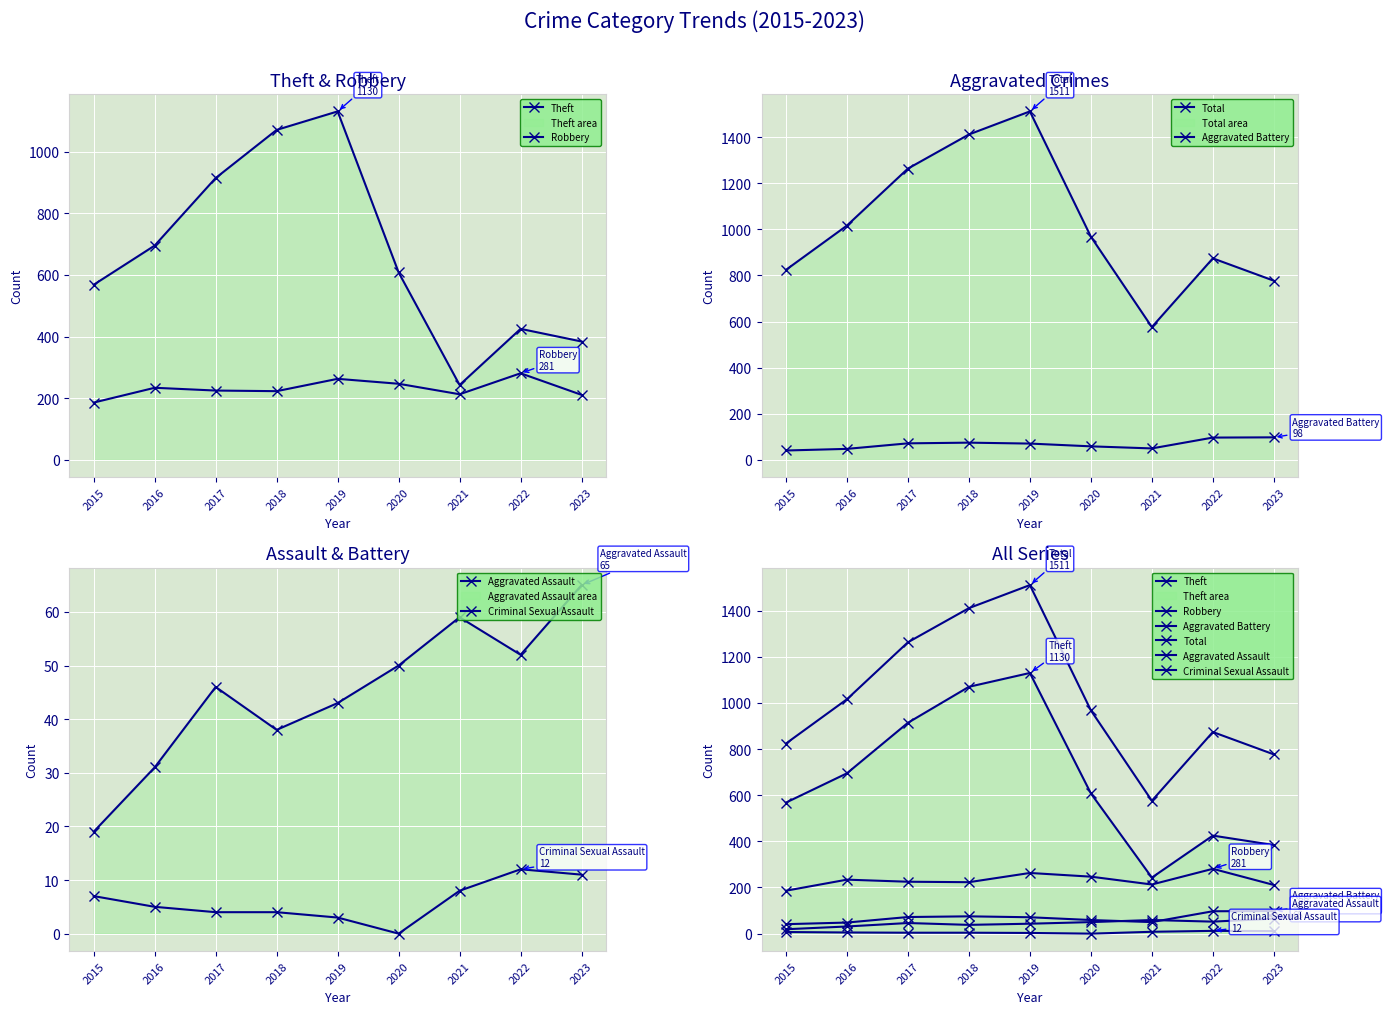

Rank the categories by Criminal Sexual Assault value from lowest to highest.

2020, 2019, 2017, 2018, 2016, 2015, 2021, 2023, 2022